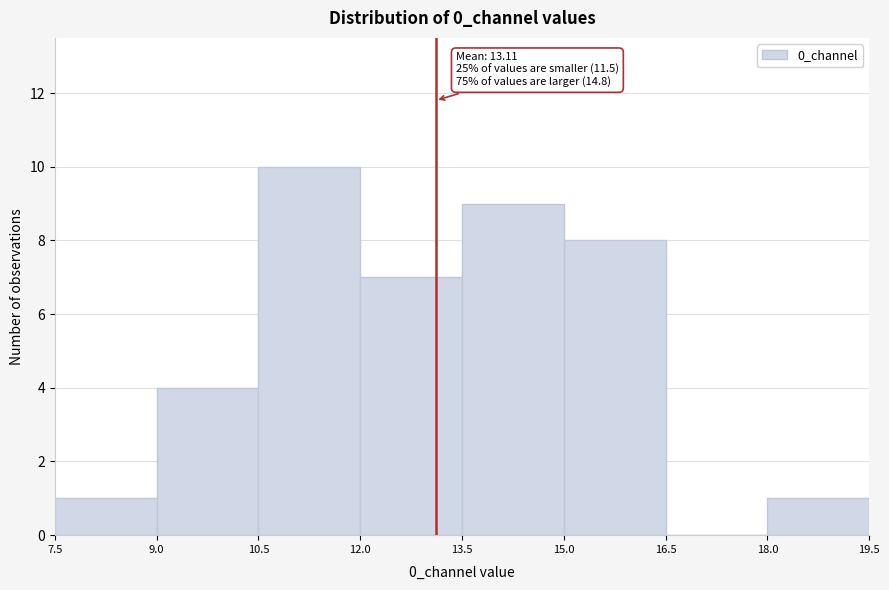

Which range on the x-axis has the tallest bar?

10.5 to 12.0